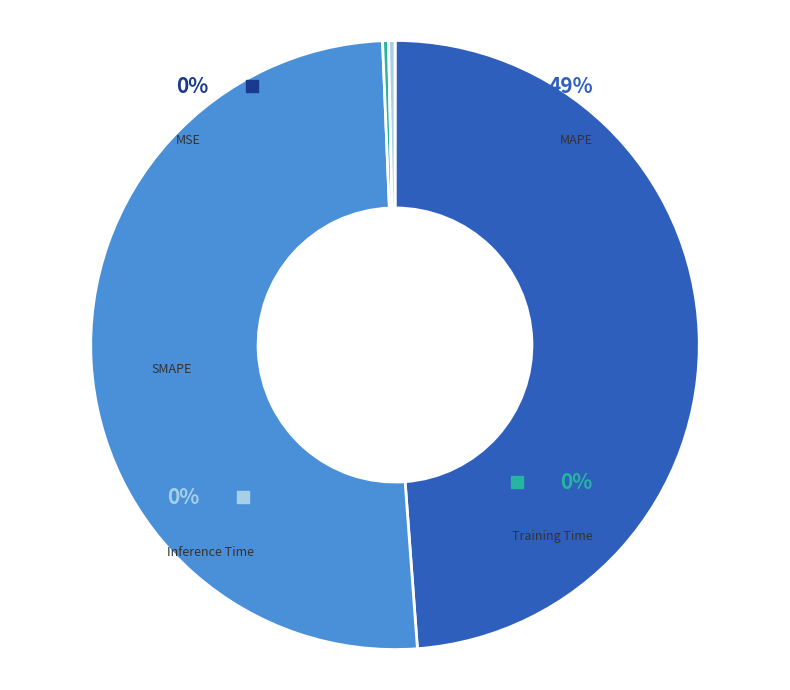

Does SMAPE represent more than half of the total?

Yes